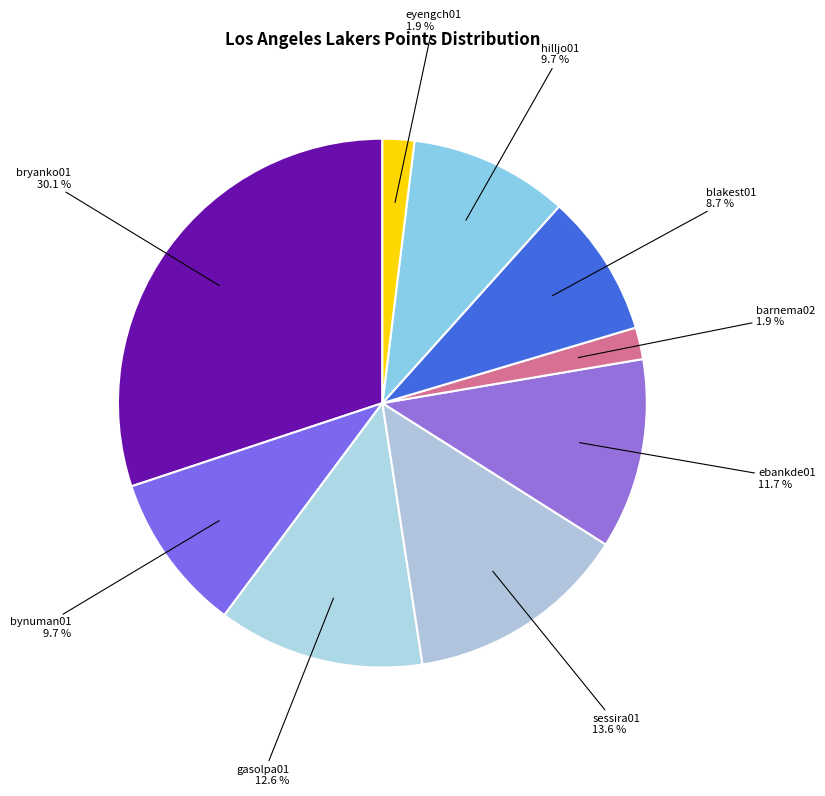

How many segments does this pie chart have?

9